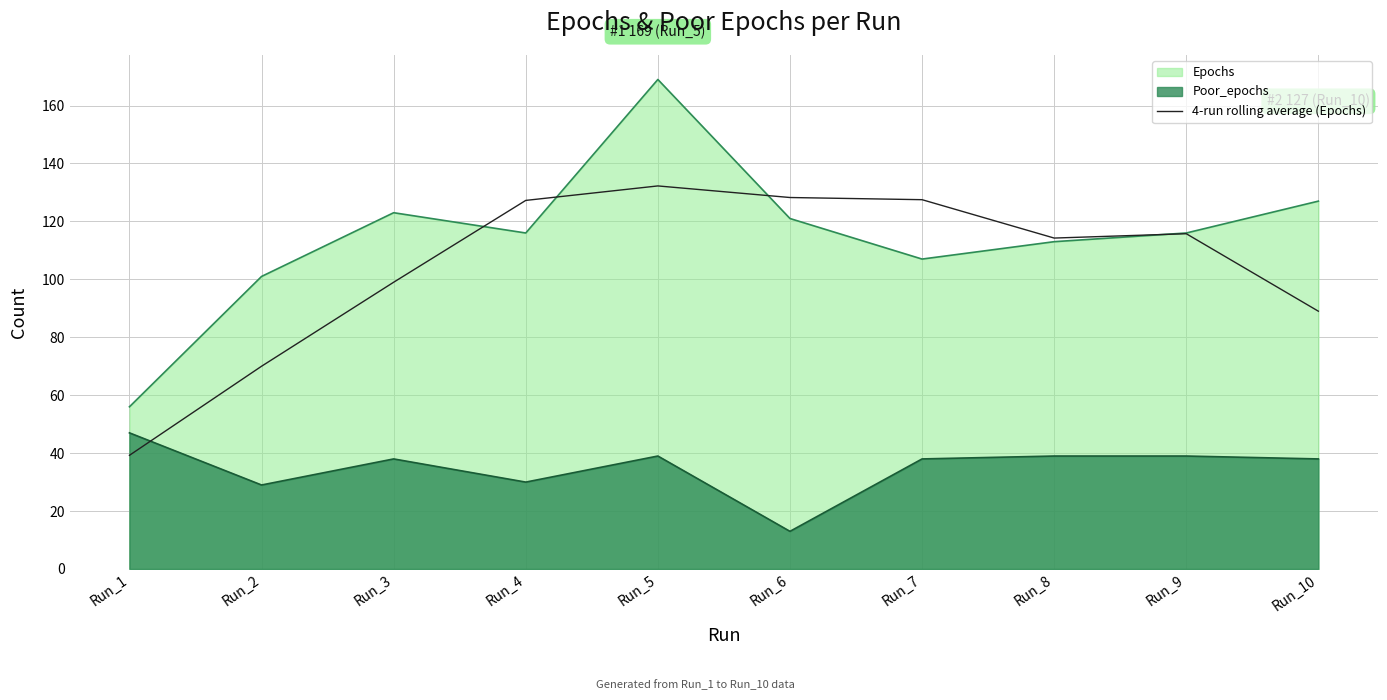

Read the Poor_epochs value at Run_4.

30.0